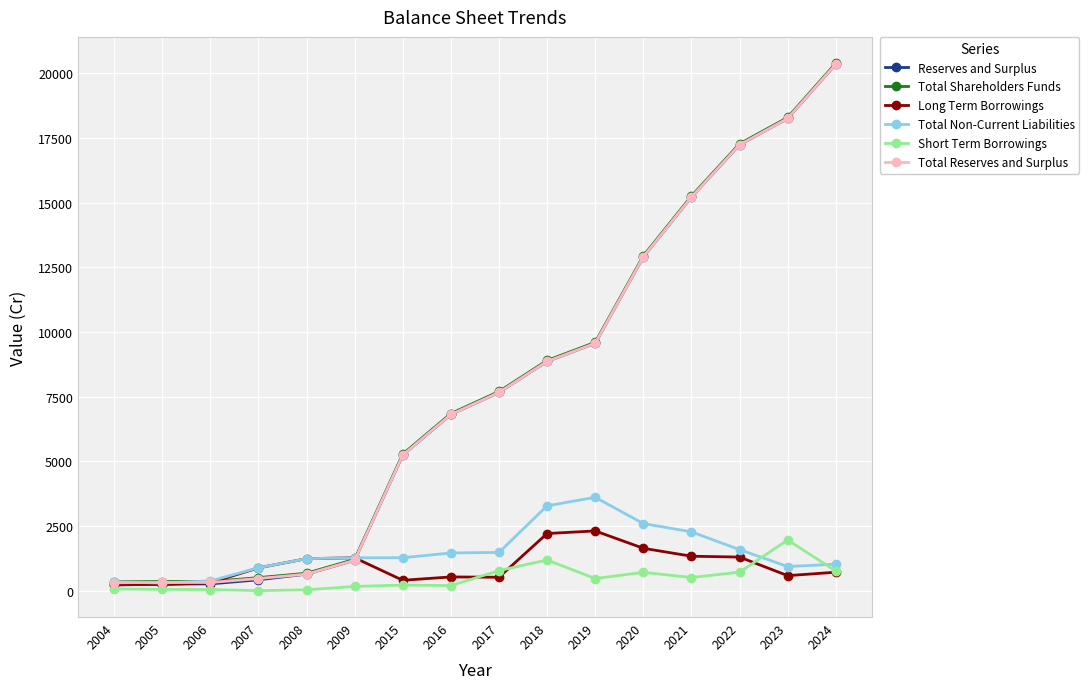

What is the value of the Total Non-Current Liabilities point at the 2nd from the left?

296.9